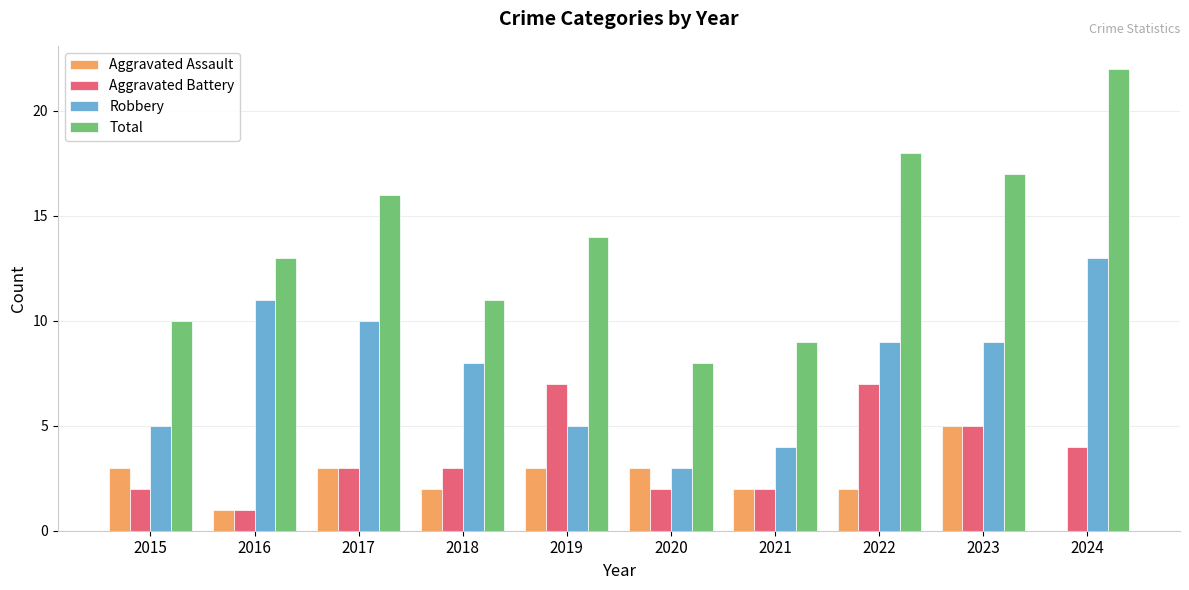

True or false: Aggravated Battery has a value of 7 at 2019.

True